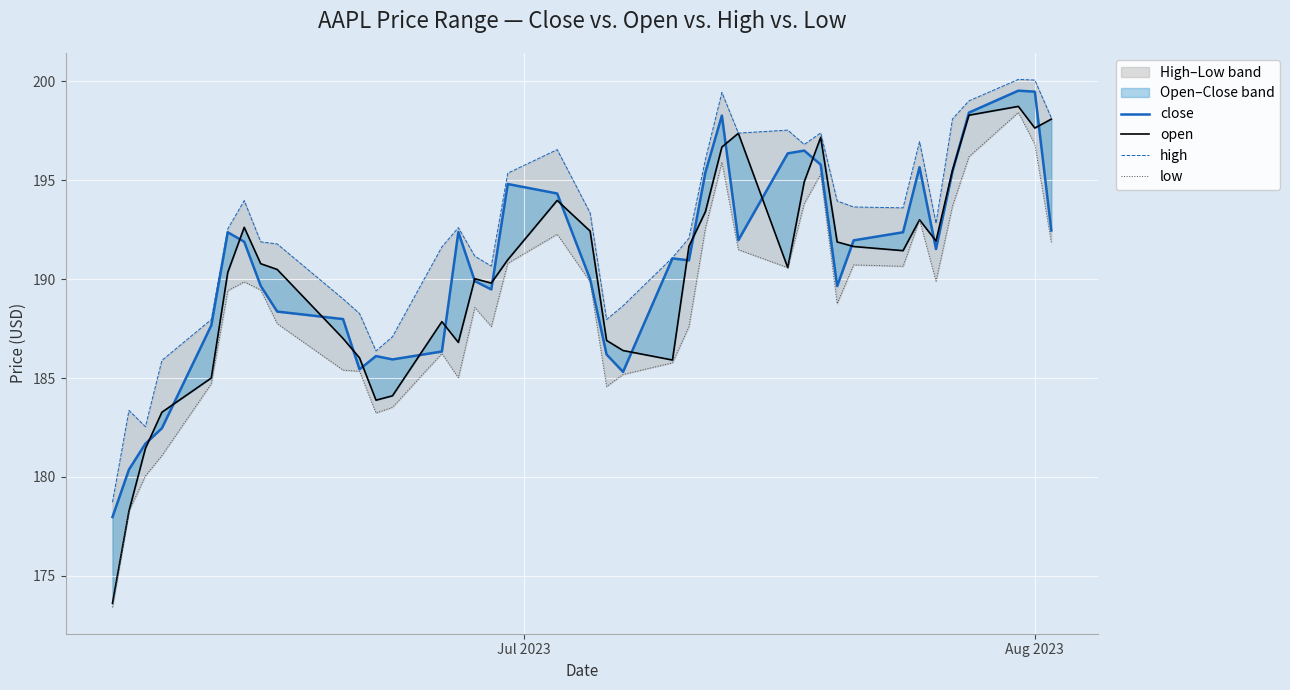

Which series has the widest spread of values?

open